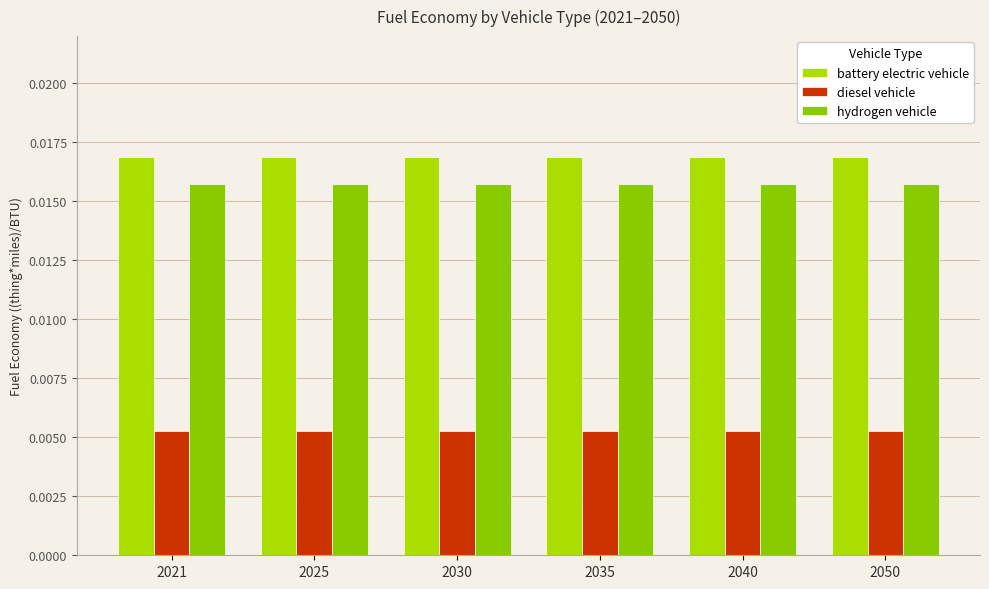

True or false: battery electric vehicle has a value of 0.0 at 2050.

True